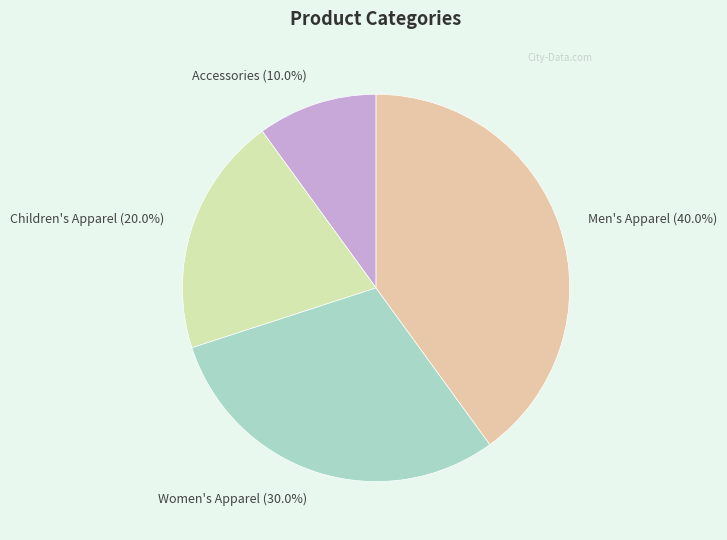

What percentage do Men's Apparel and Children's Apparel together represent?

60.0%